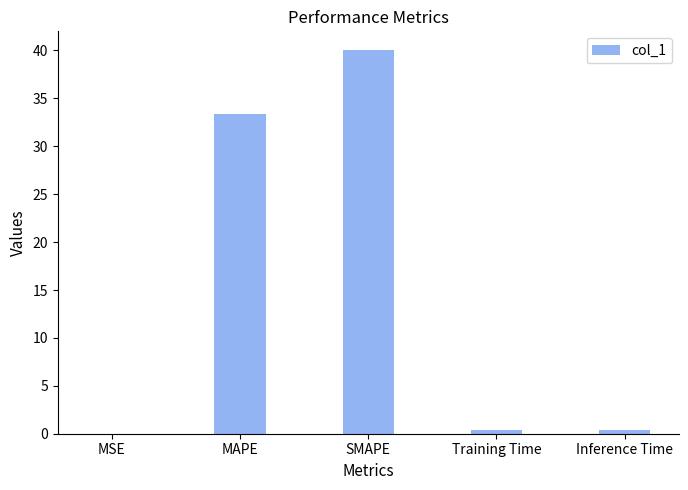

At which label is the value closest to 20?

MAPE